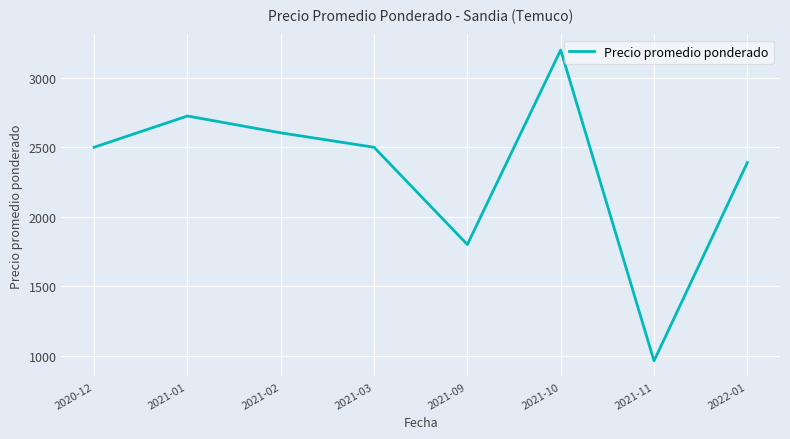

Is it true that the value at 2021-03 is 2500?

True